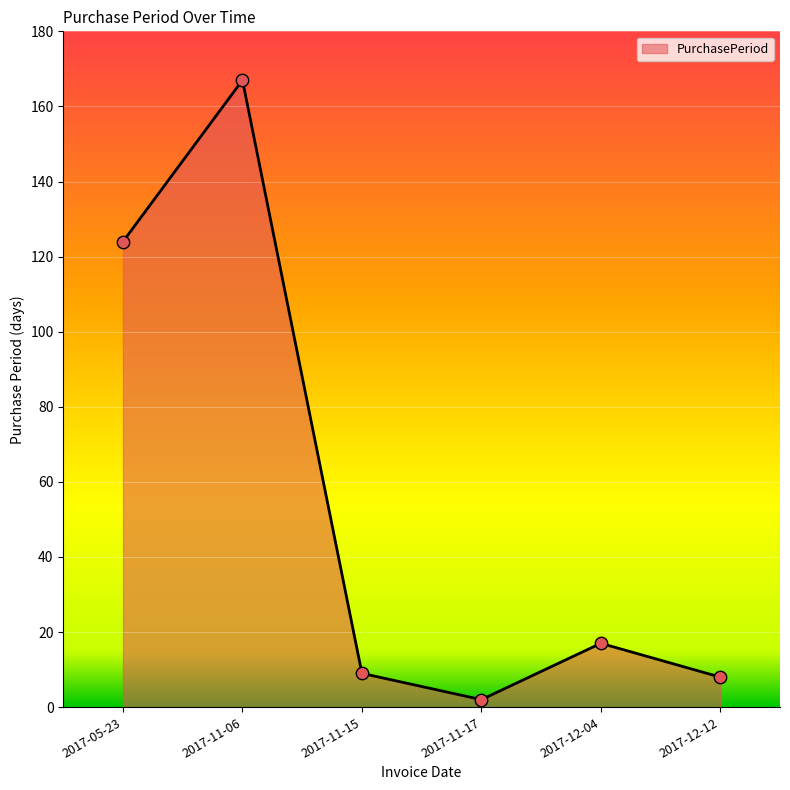

Which has a higher value, 2017-11-06 or 2017-12-04?

2017-11-06